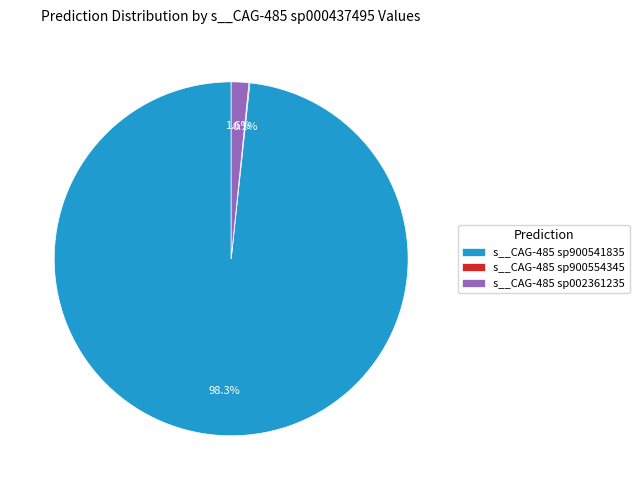

Which slice is the largest?

s__CAG-485 sp900541835